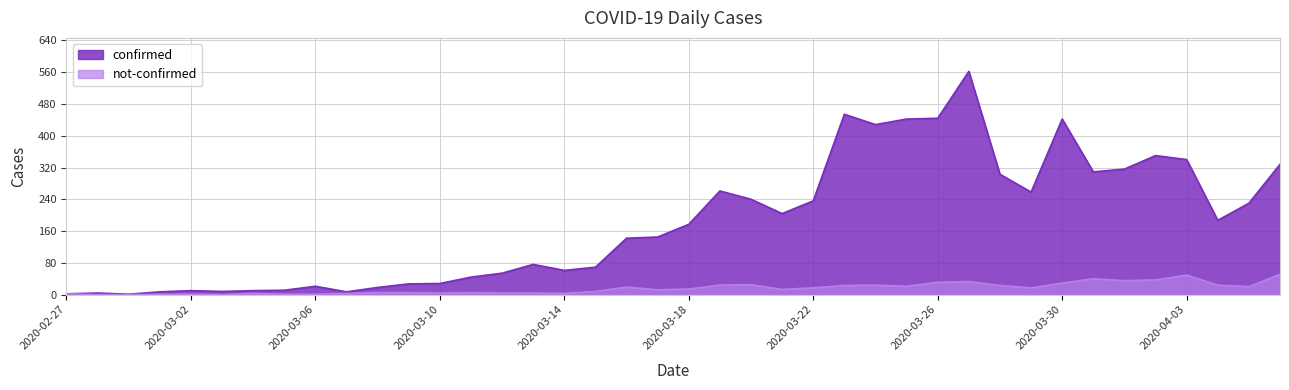

How many values in the confirmed series exceed 177?

19